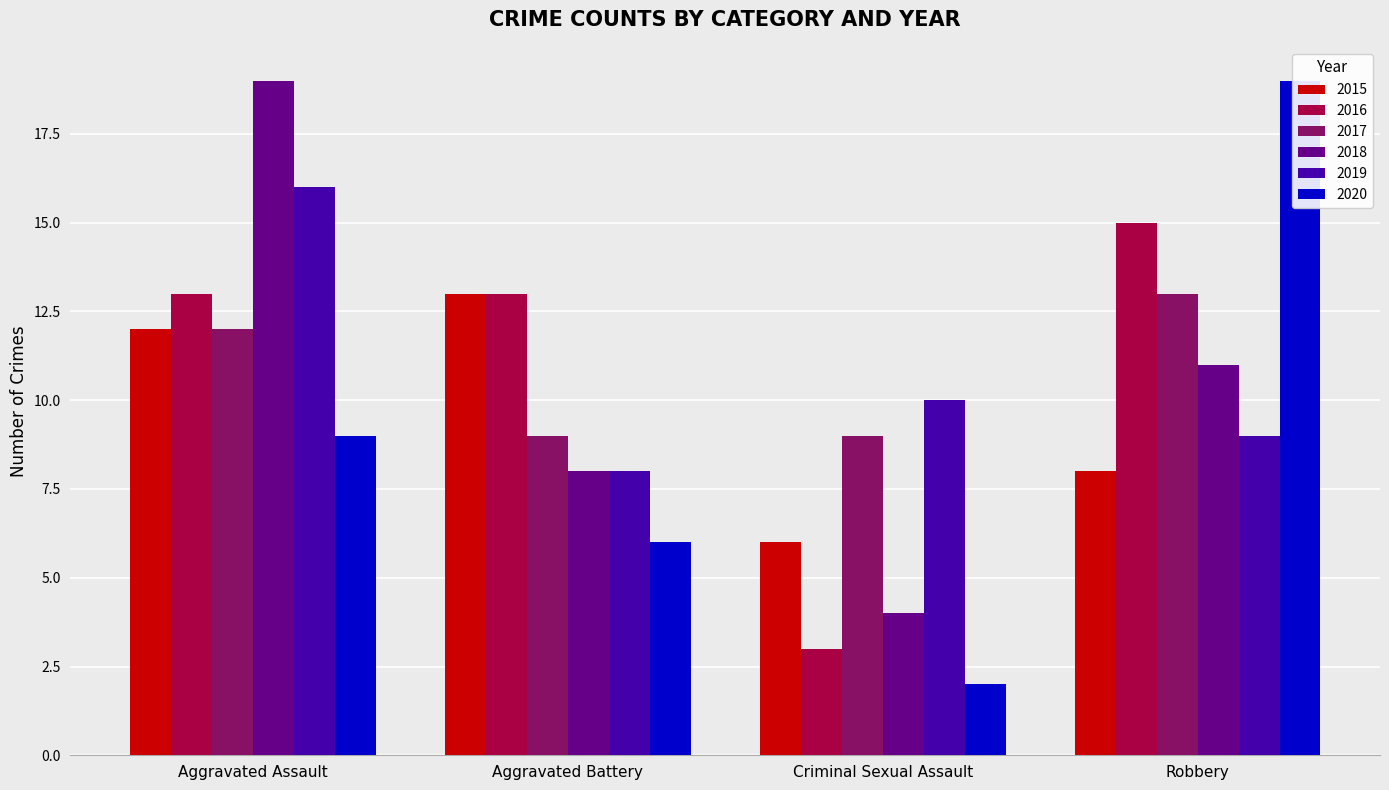

At which label does 2017 reach its peak?

Robbery